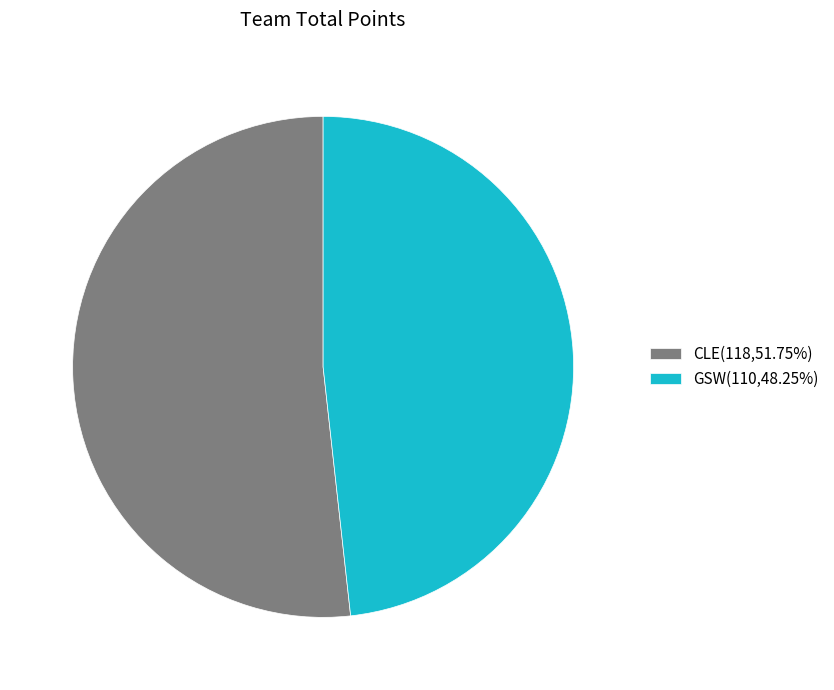

What is the ratio of the value at GSW(110,48.25%) to the value at CLE(118,51.75%)?

0.9